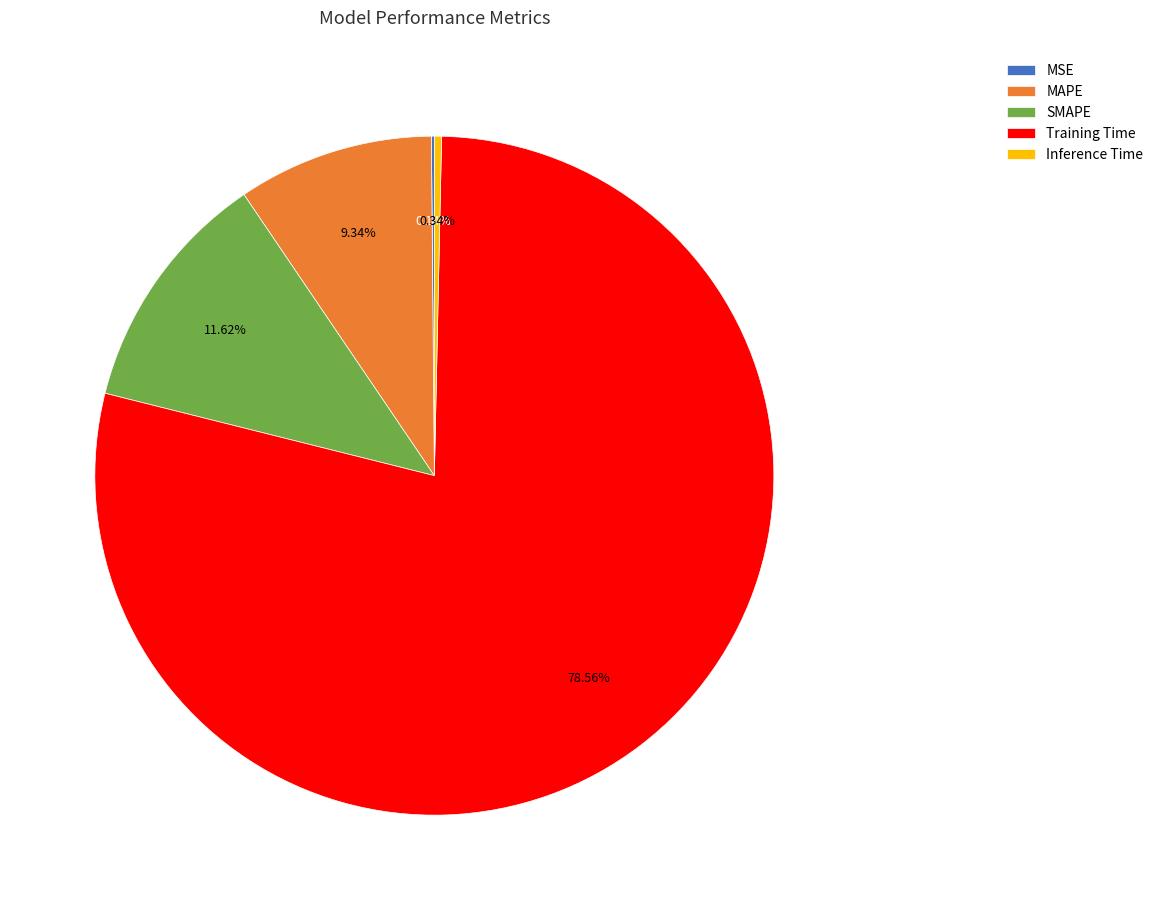

Combined, what portion of the pie is Training Time and Inference Time?

78.9%